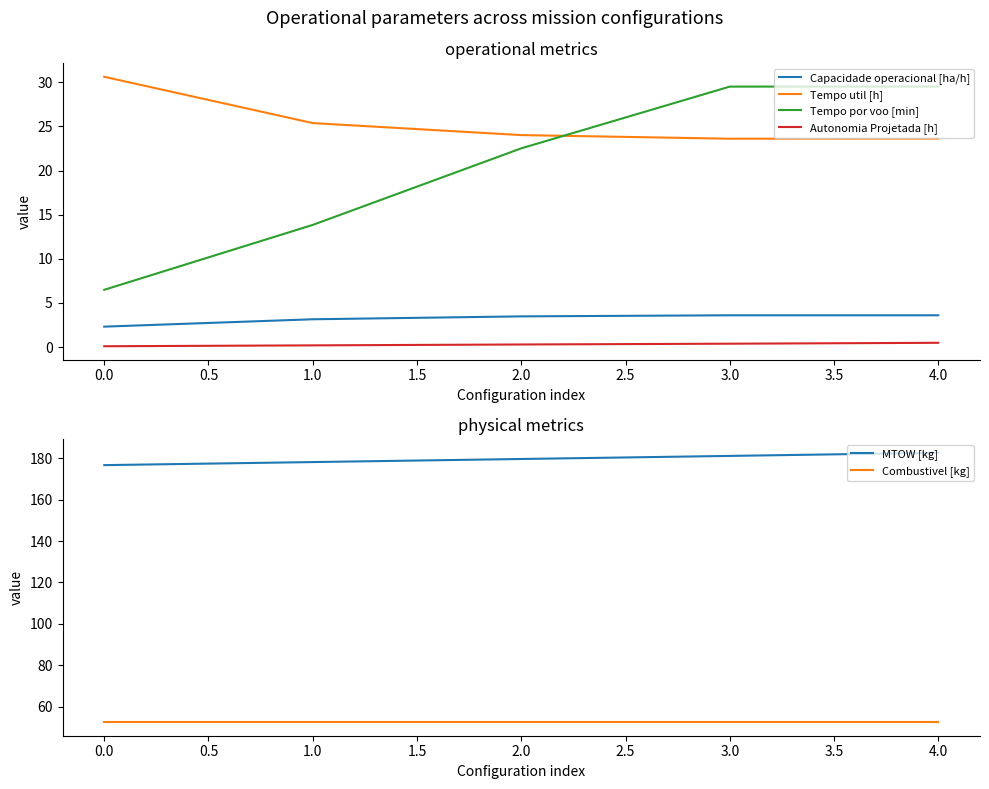

True or false: Autonomia Projetada [h] and Capacidade operacional [ha/h] cross at least once.

False